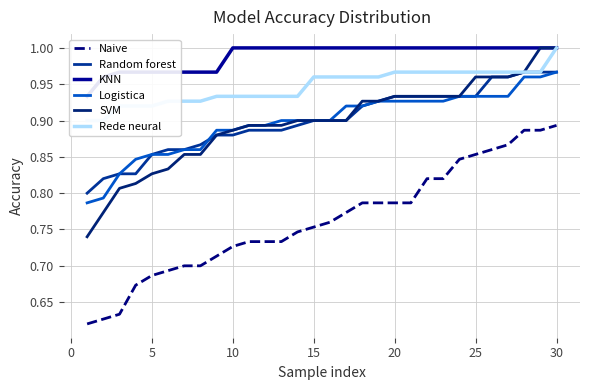

Which series has the largest range (max minus min)?

Naive